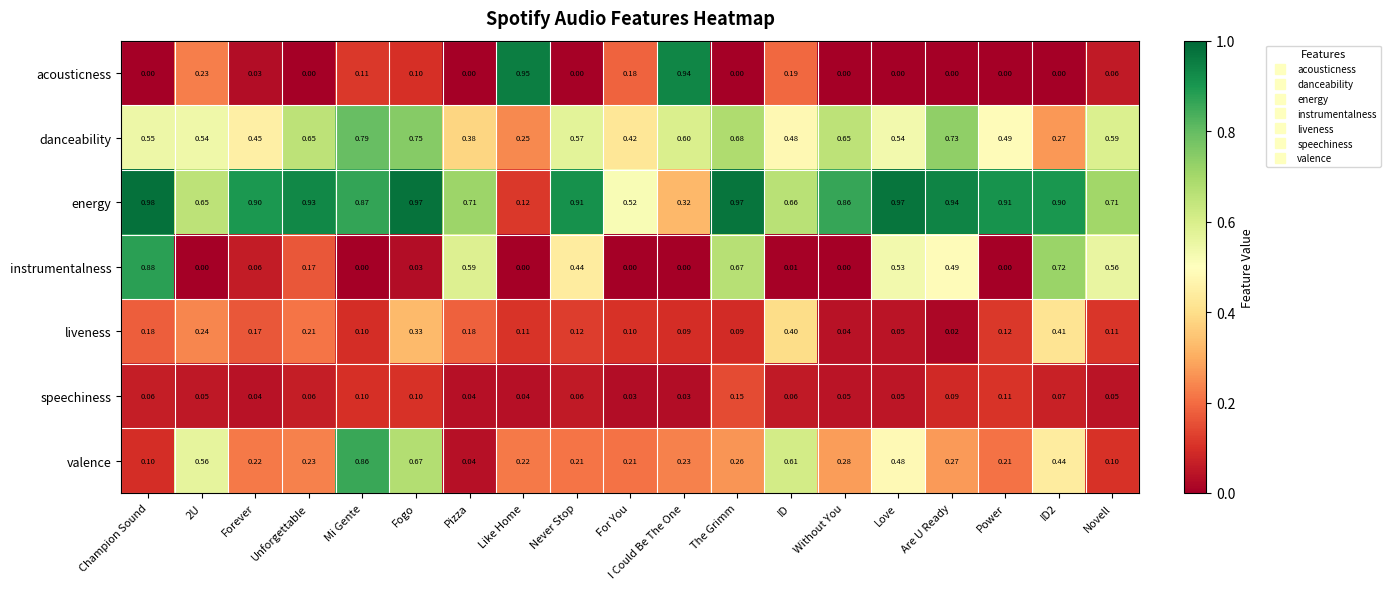

Which category has the highest value in the danceability series?

Mi Gente